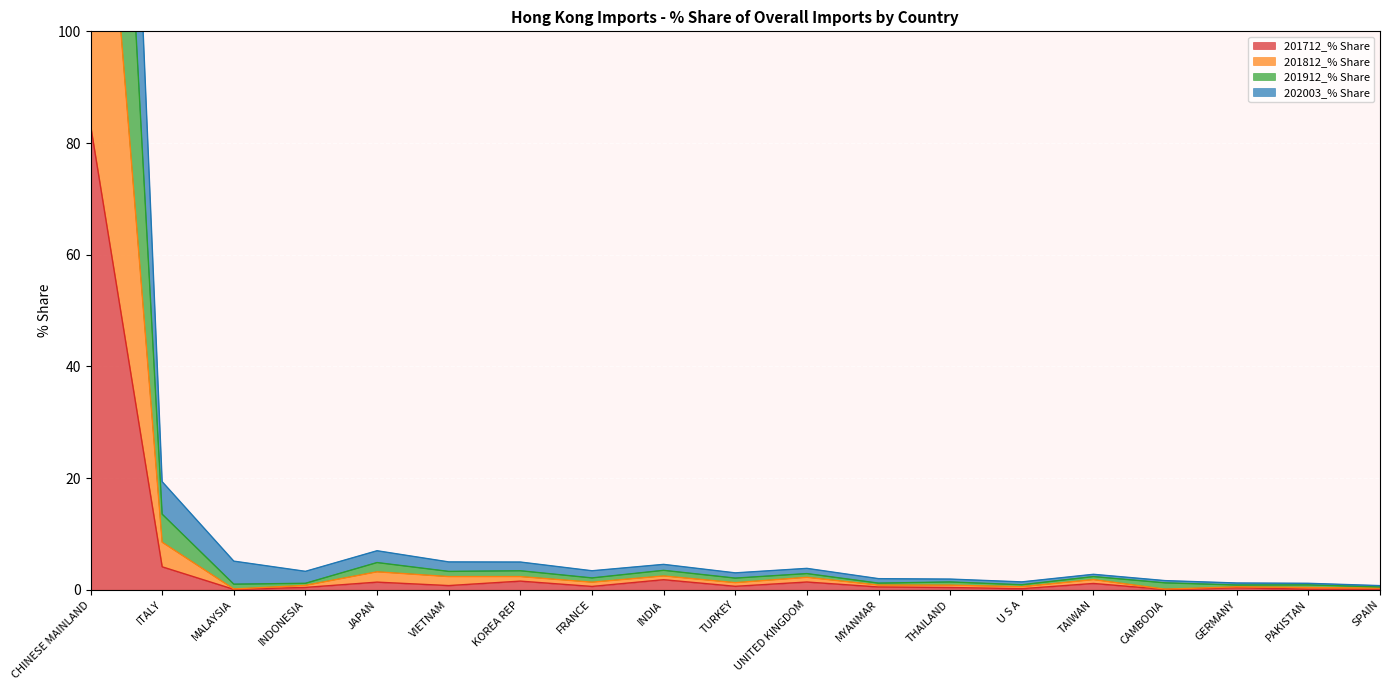

What is the label of the 3rd point from the left?

MALAYSIA